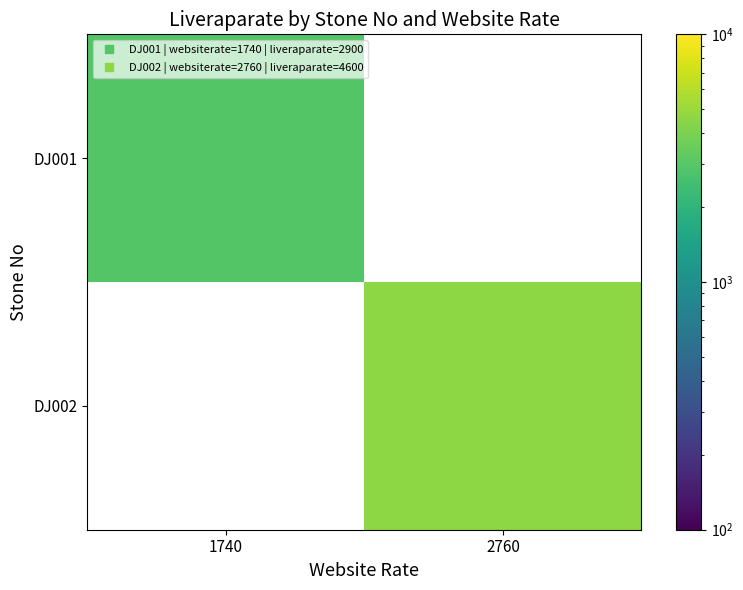

Which category has the lowest value across all series?

1740